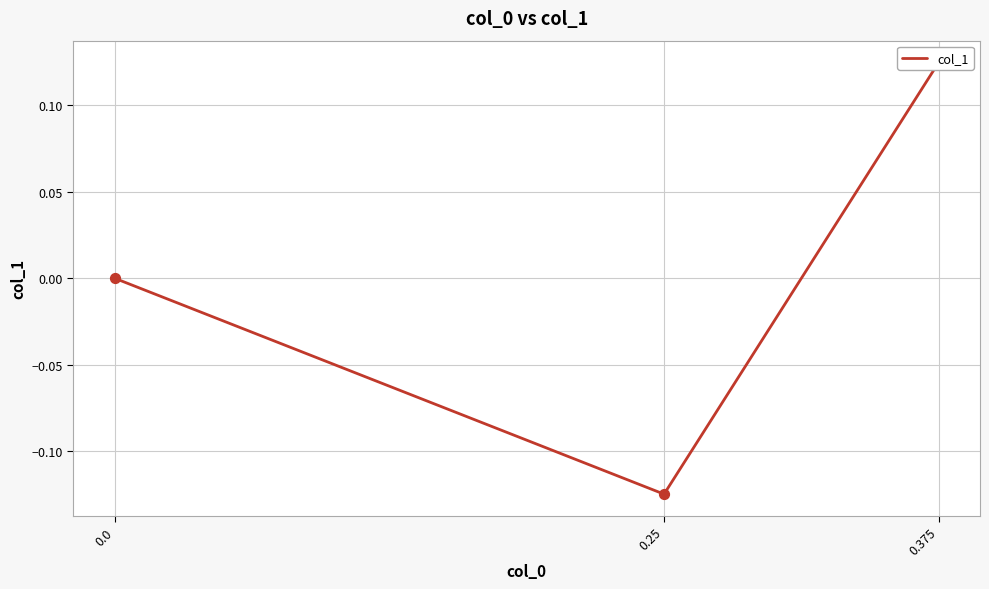

What is the change in value from 0.375 to 0.0?

-0.1